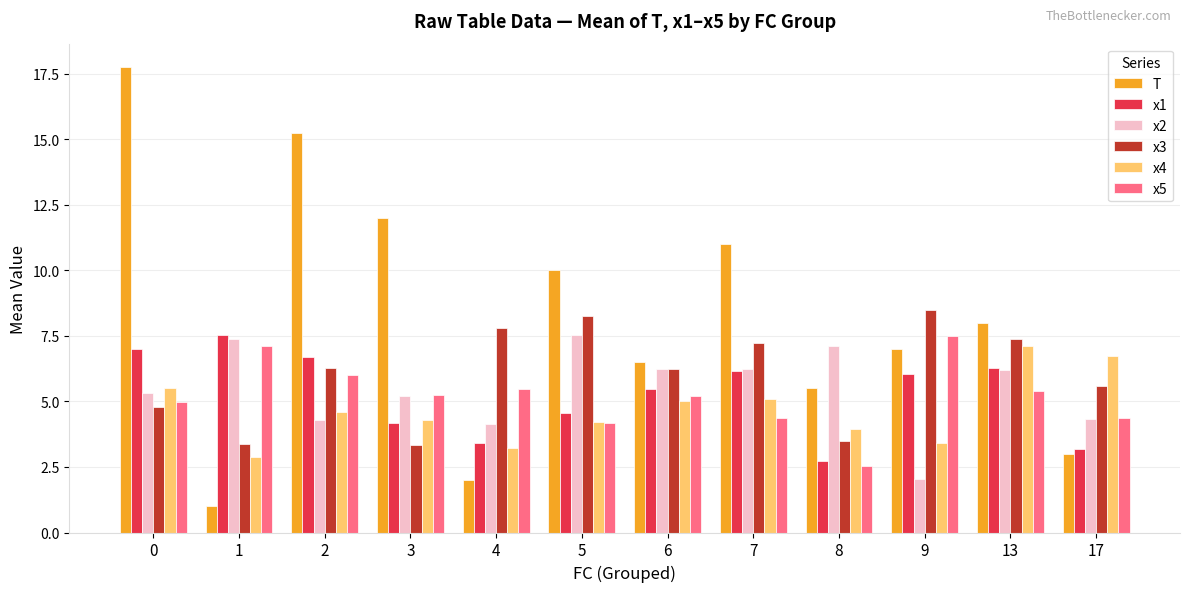

The value of x5 at 2 is 6.0. True or false?

True